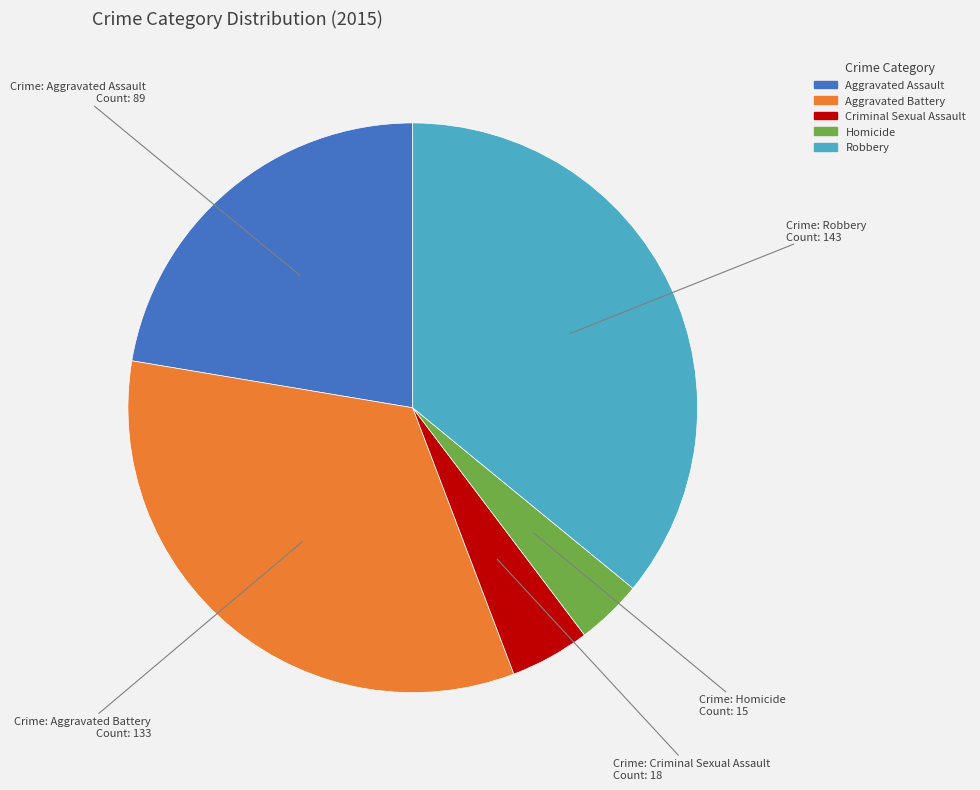

The Homicide slice represents 4% of the pie. True or false?

True